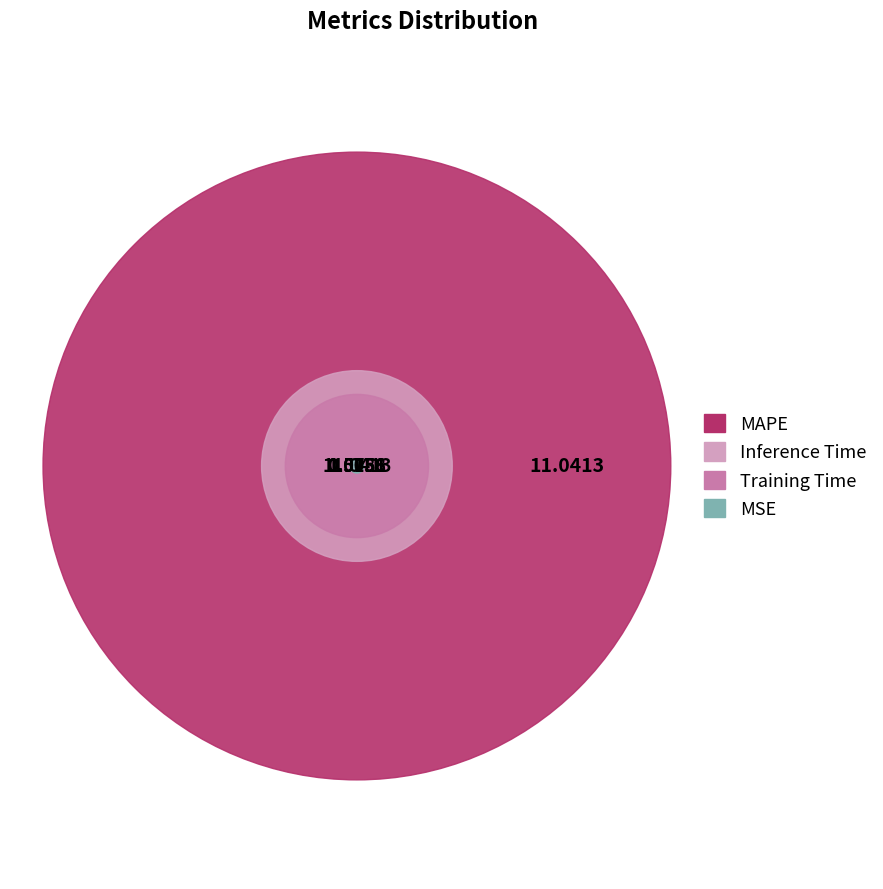

Rank the categories by value from lowest to highest.

MSE, Training Time, Inference Time, MAPE